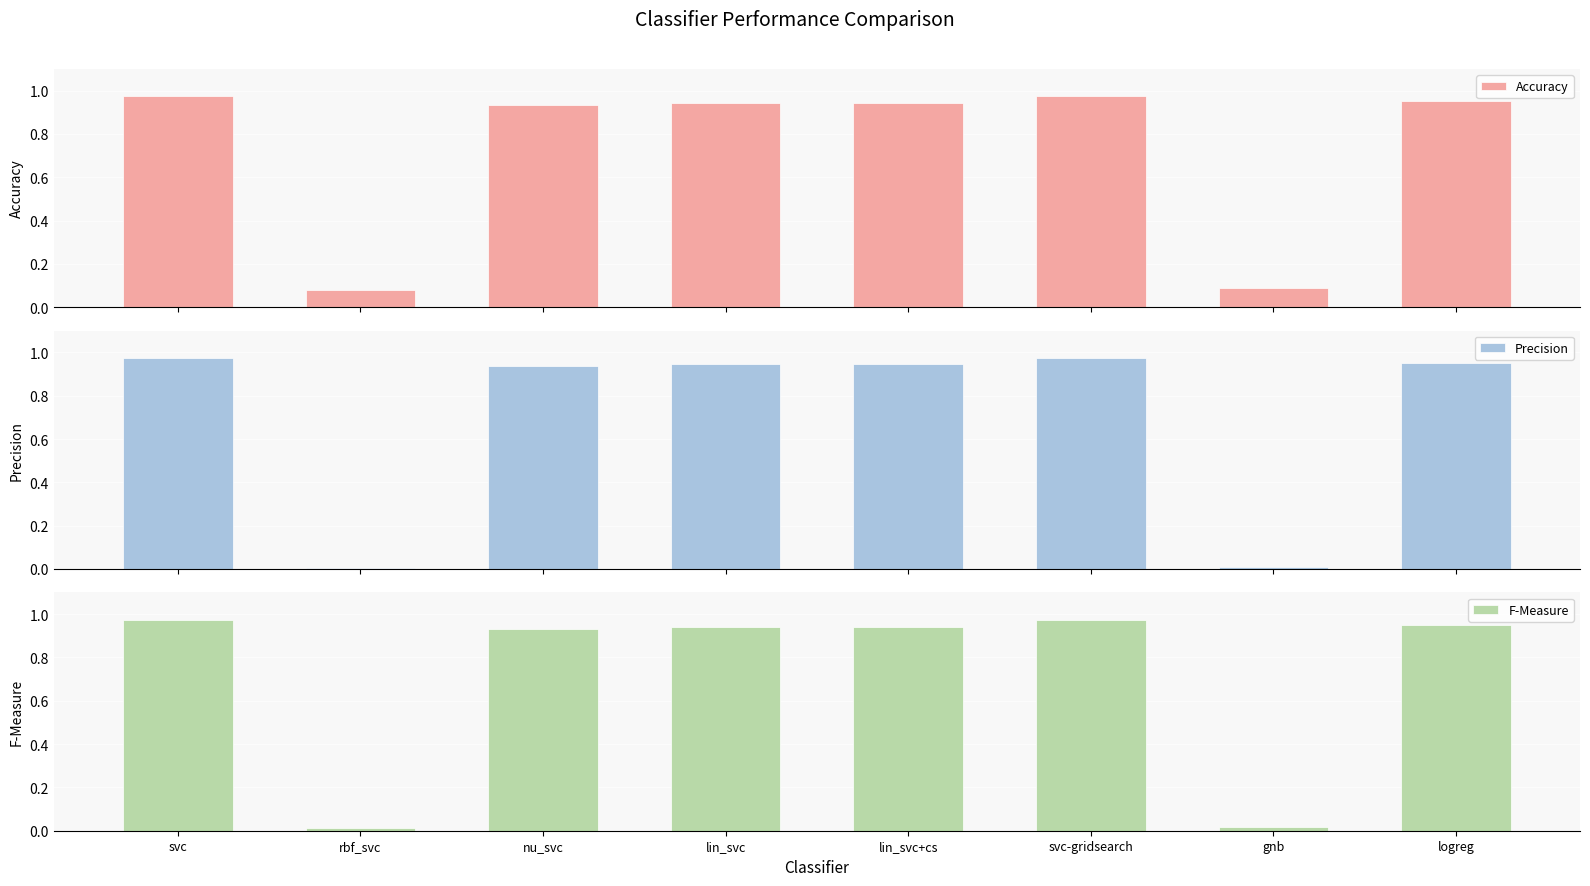

What is the difference between the maximum and second lowest values in the F-Measure series?

1.0